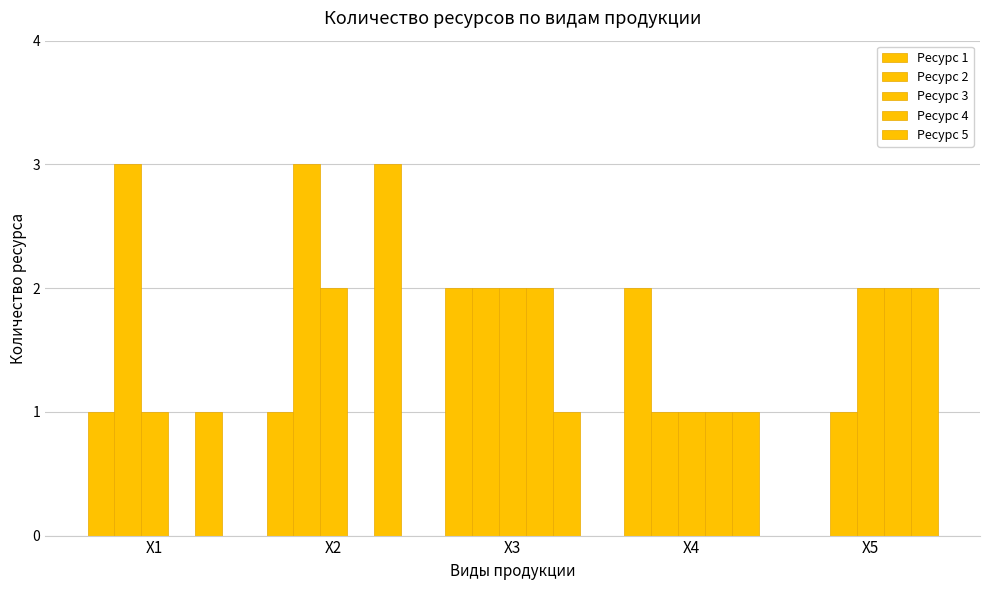

How many distinct data groups are displayed?

5